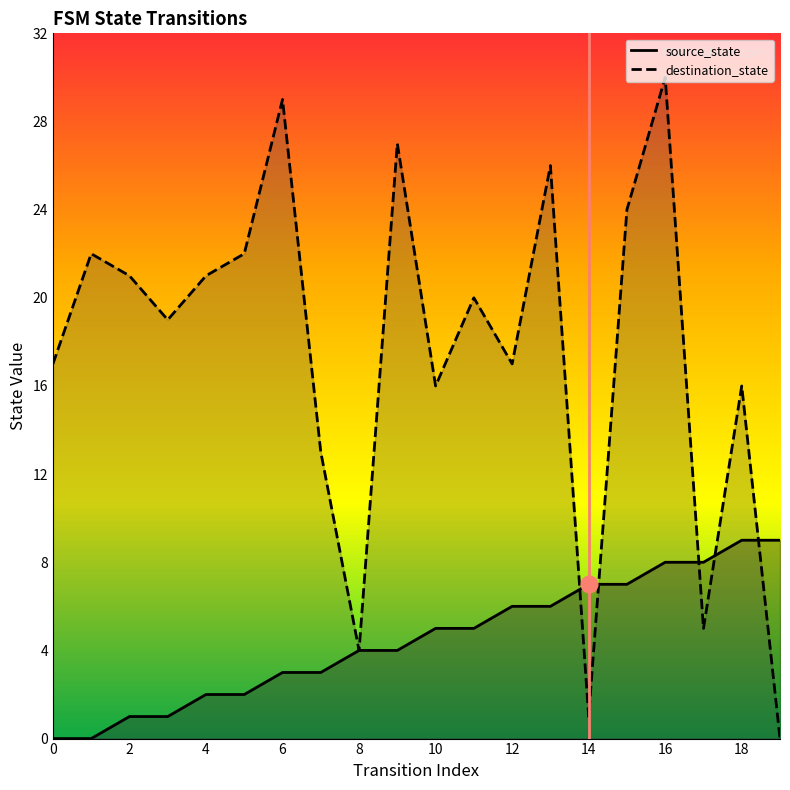

What is the average value of the source_state series?

4